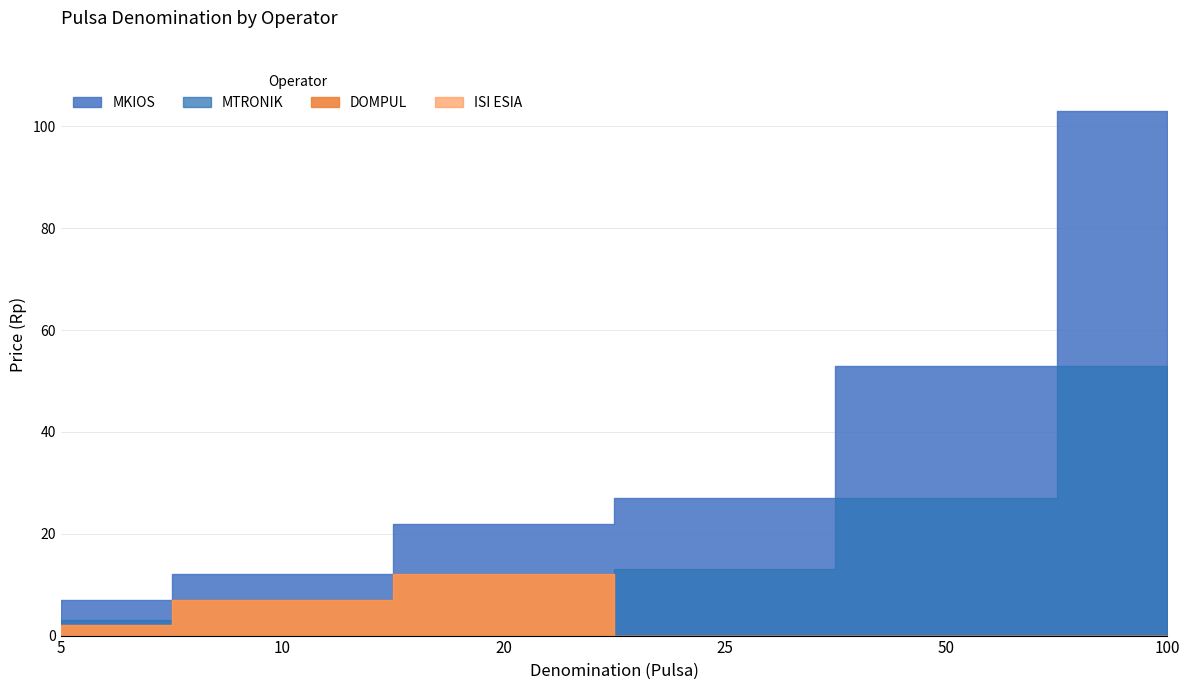

List the labels in order of DOMPUL value, largest first.

20, 10, 5, 25, 50, 100